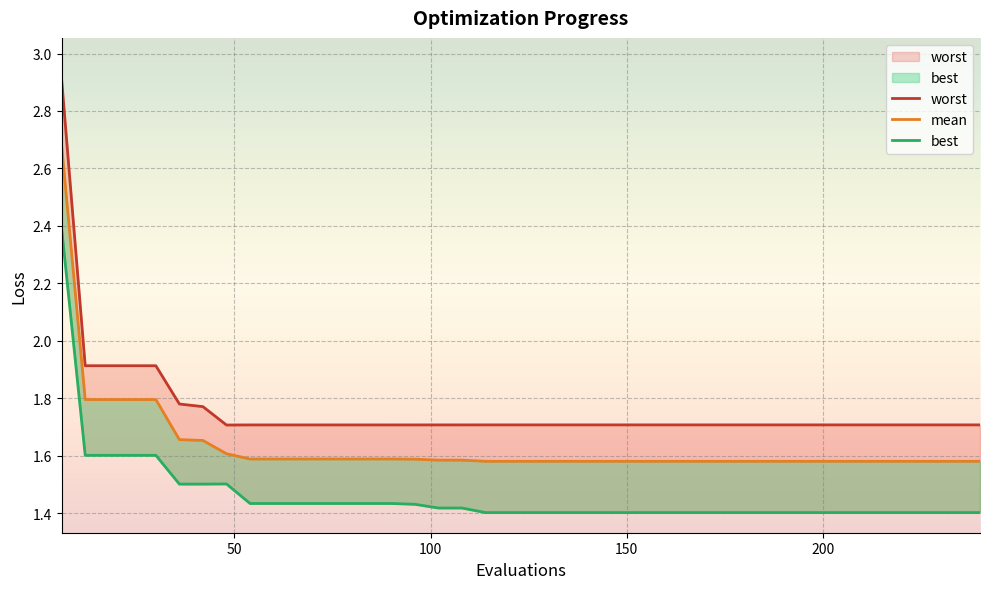

What position from the right is 200?

36